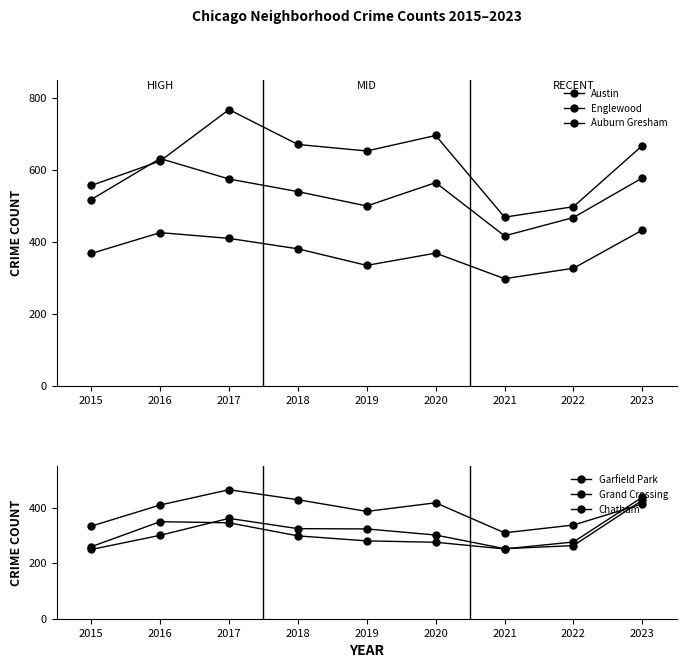

What is the difference between the maximum and second lowest values in the Garfield Park series?

131